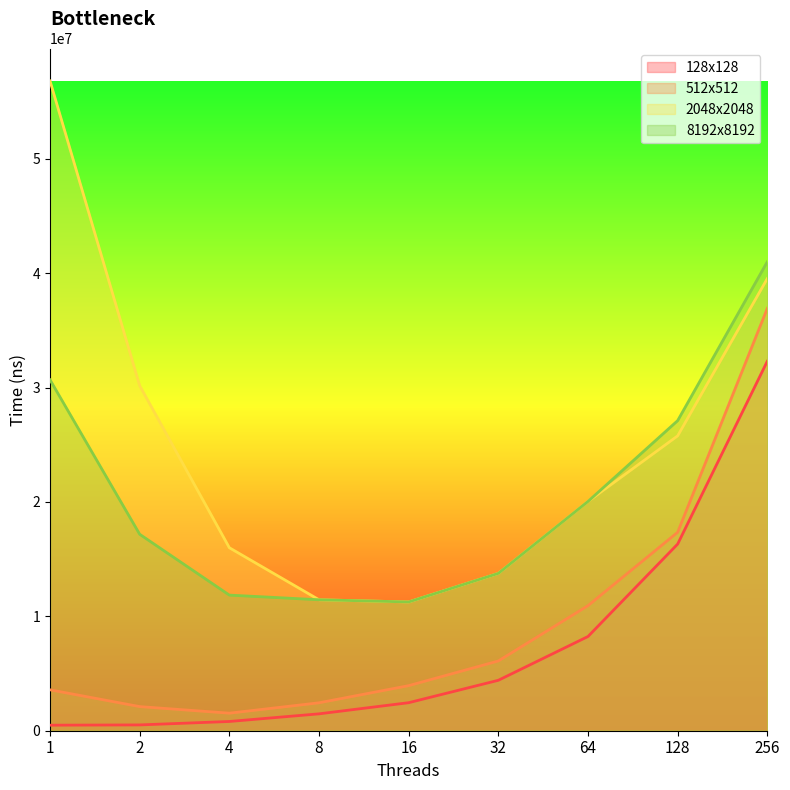

What is the difference between the second highest and minimum values in the 8192x8192 series?

19421161